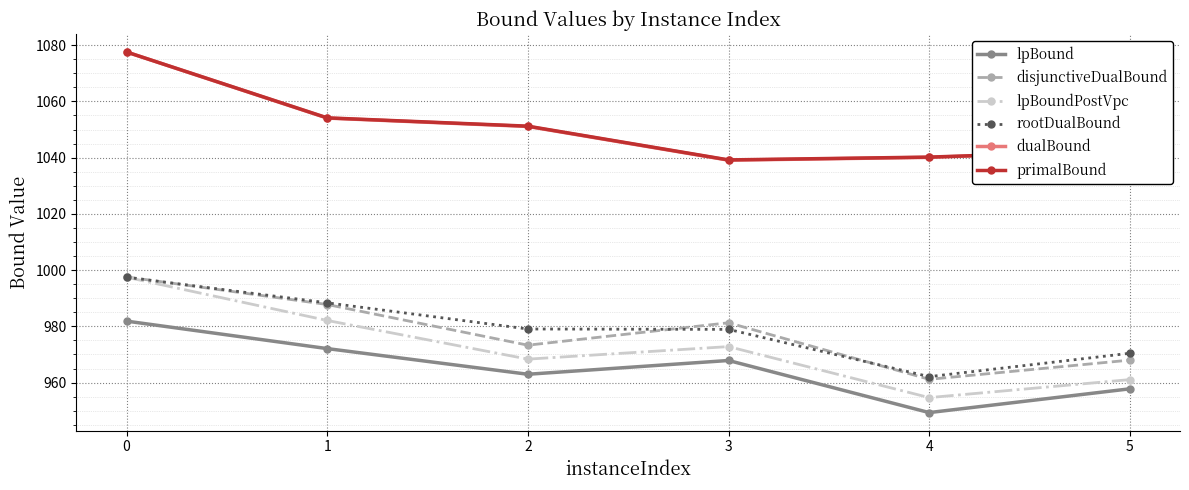

What is the total value across all series at 3?

5979.2